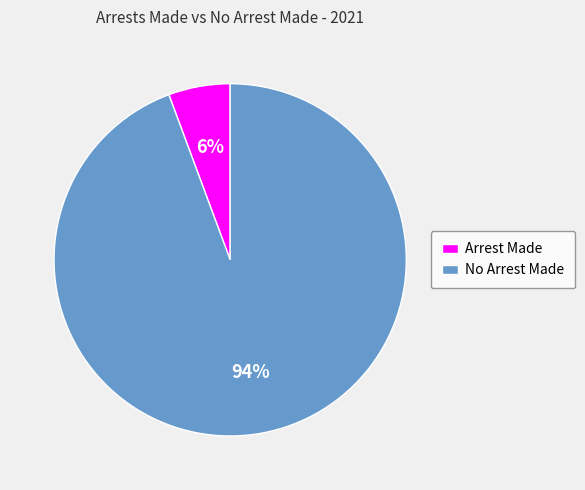

How many segments does this pie chart have?

2